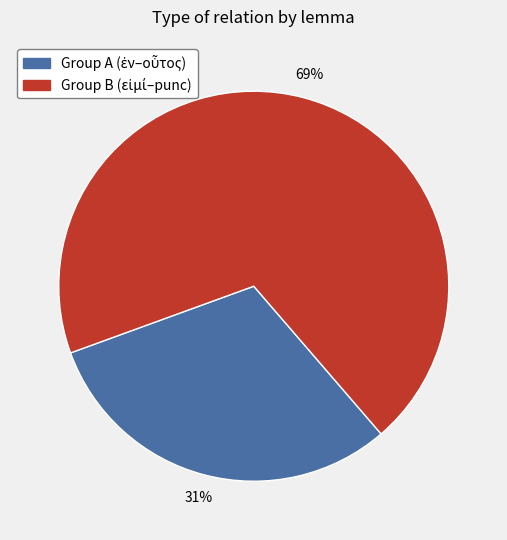

How many slices are in this pie chart?

2